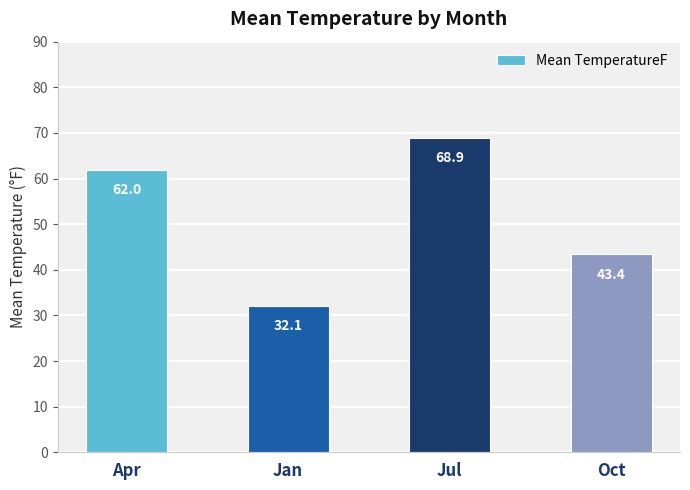

What is the sum of all values?

206.5